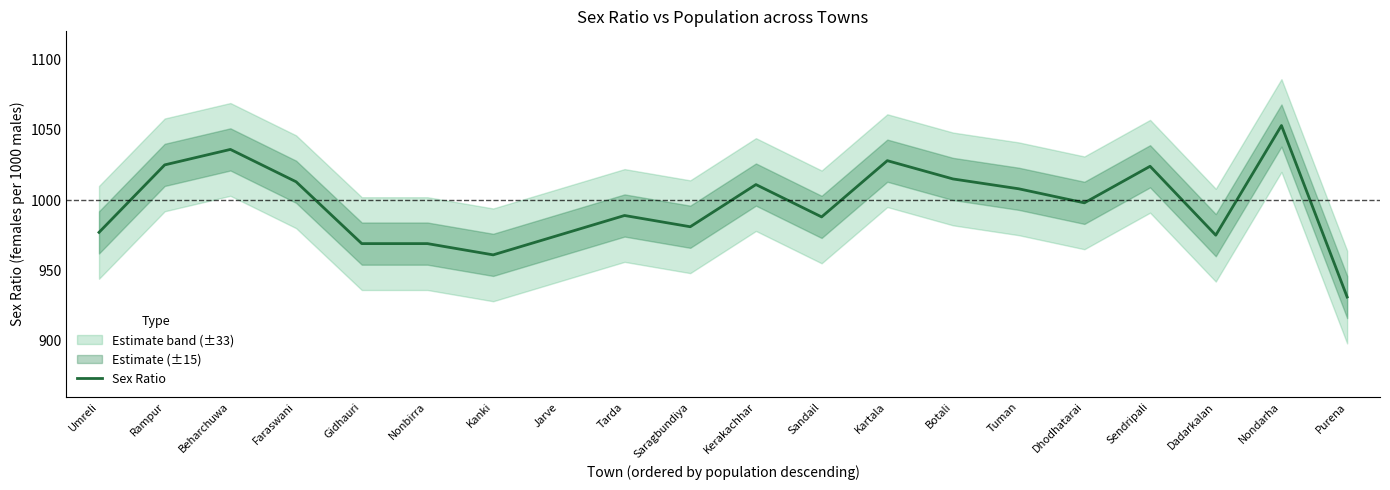

True or false: the data has more than 0 interior local peaks.

True